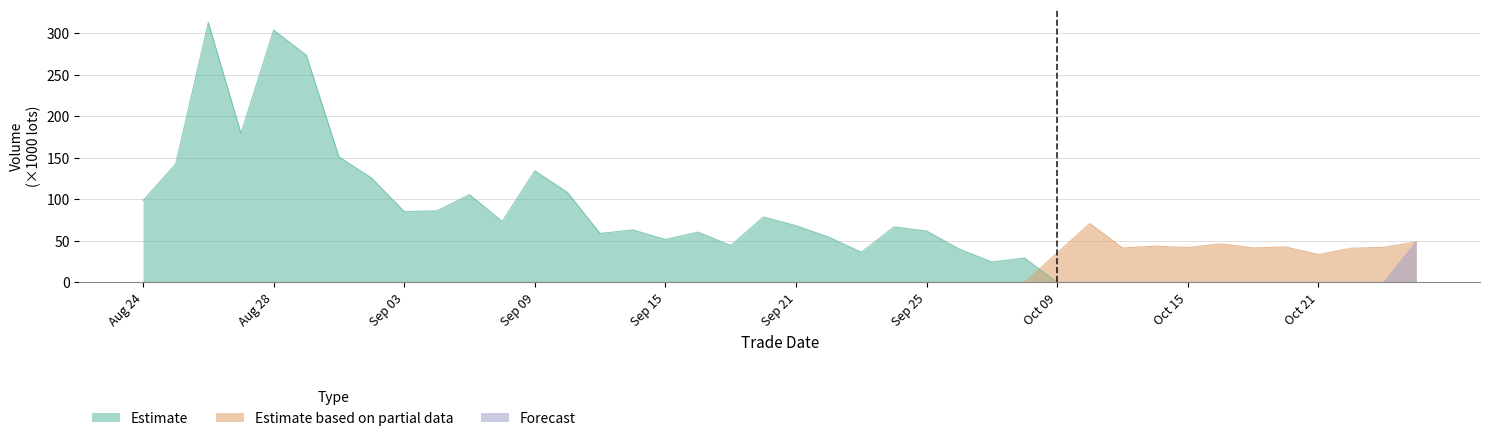

Does the chart display data point markers on the line(s)?

No